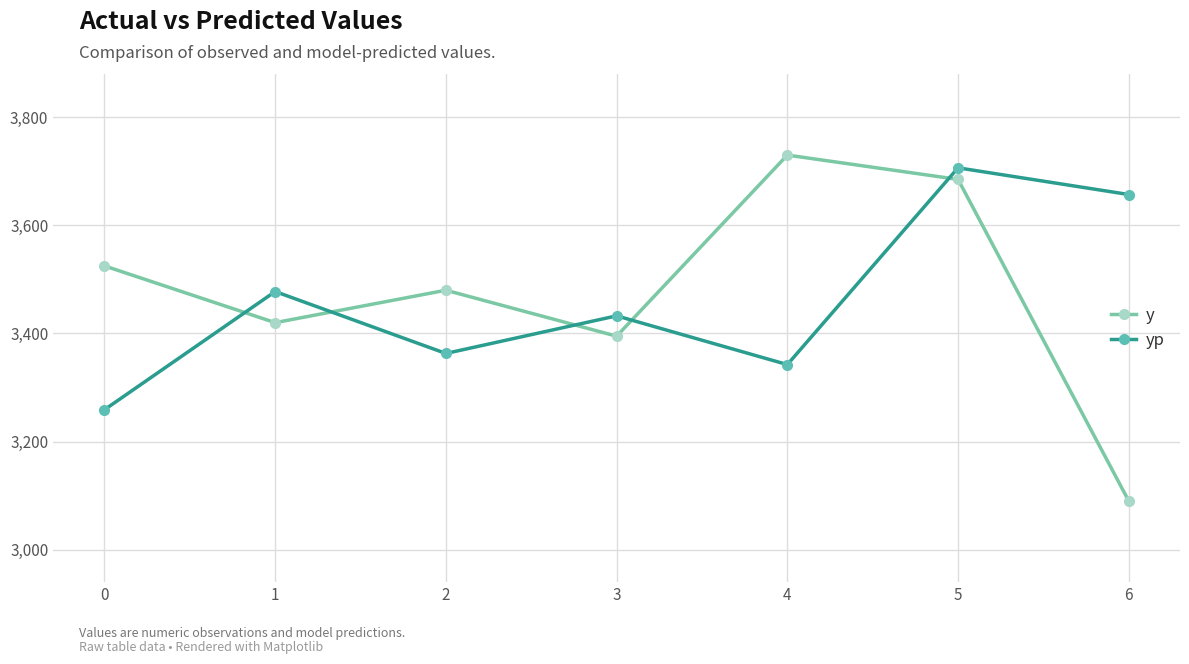

Which series has the largest total across all categories?

y